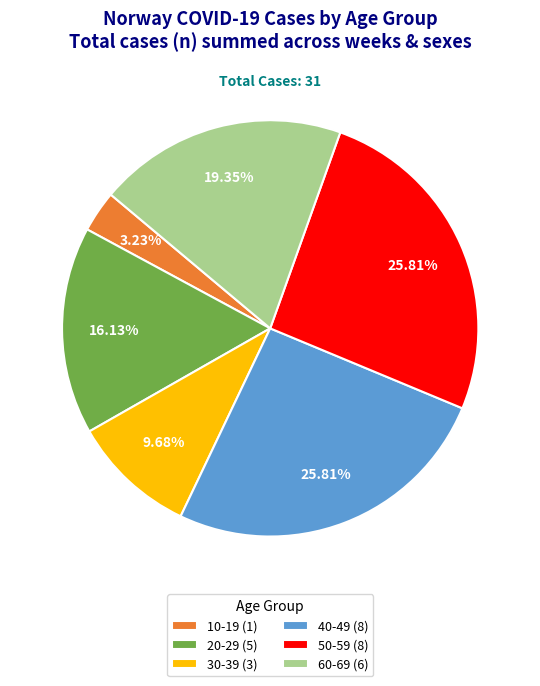

Is the sum of 40-49 (8) and 30-39 (3) greater than half?

No